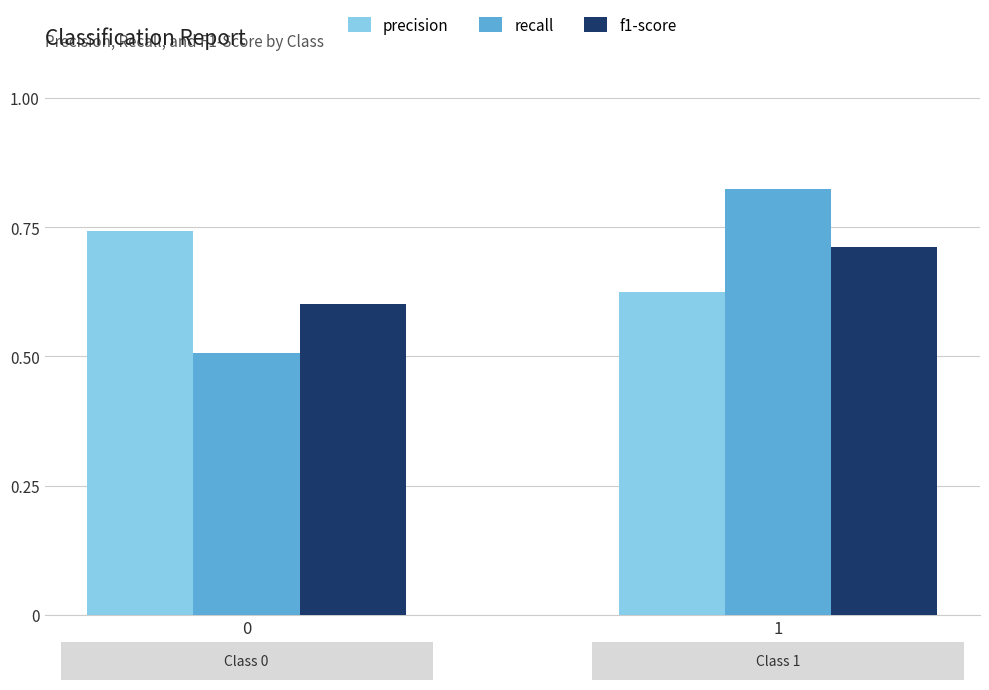

Which series has the largest total across all categories?

precision